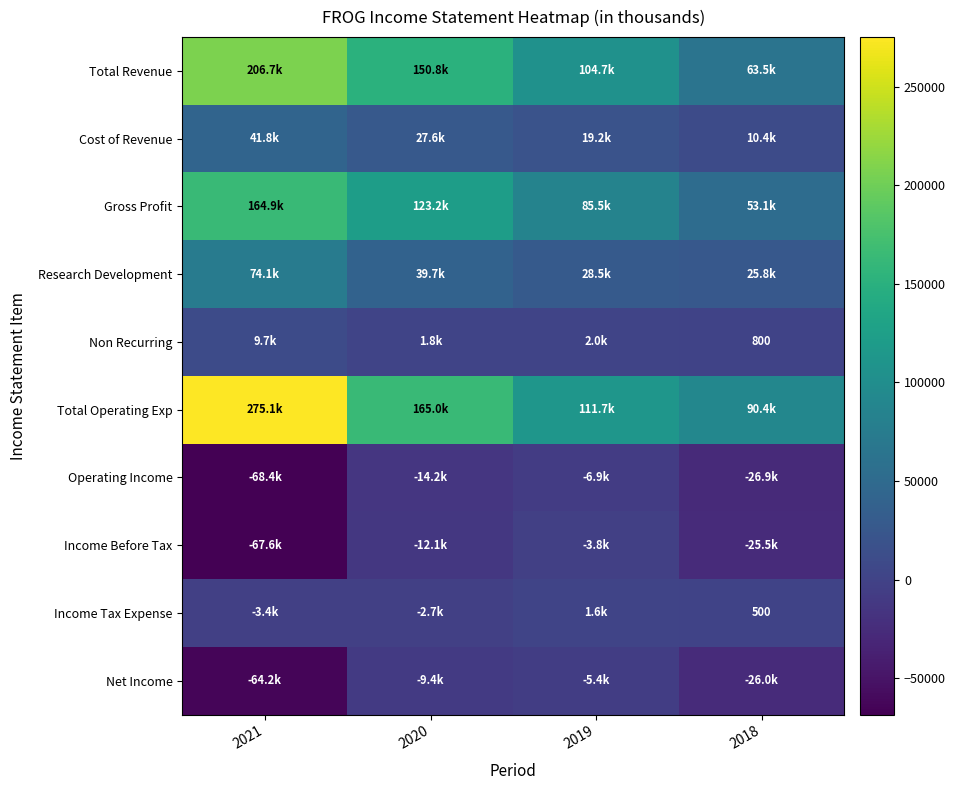

The value of Income Before Tax at 2018 is -36655. True or false?

False